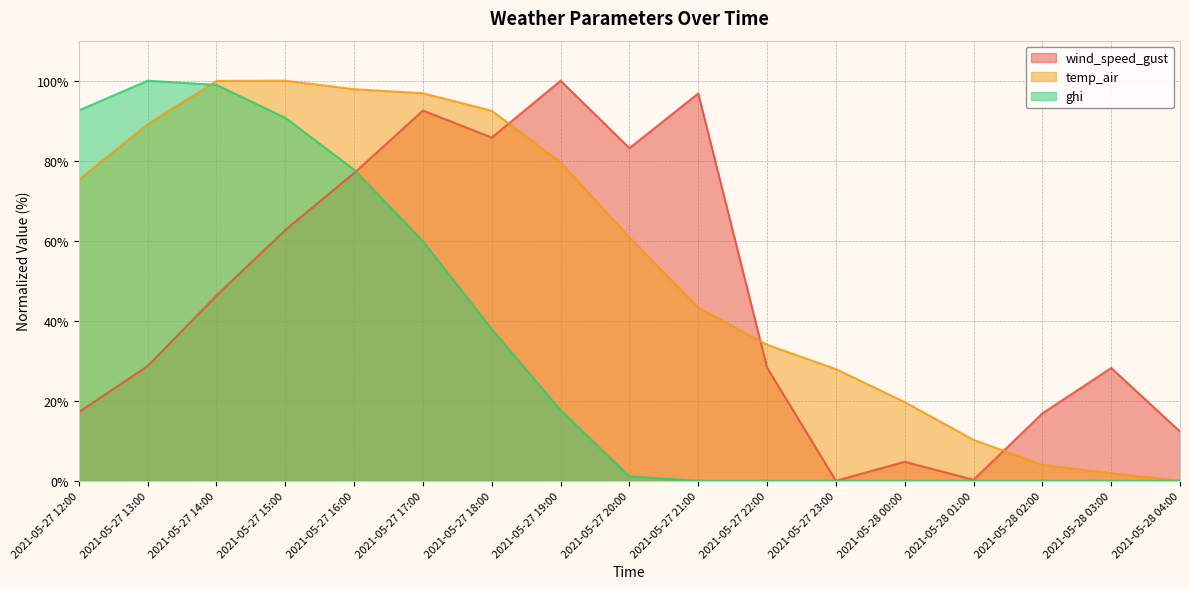

Does the chart display data point markers on the line(s)?

No